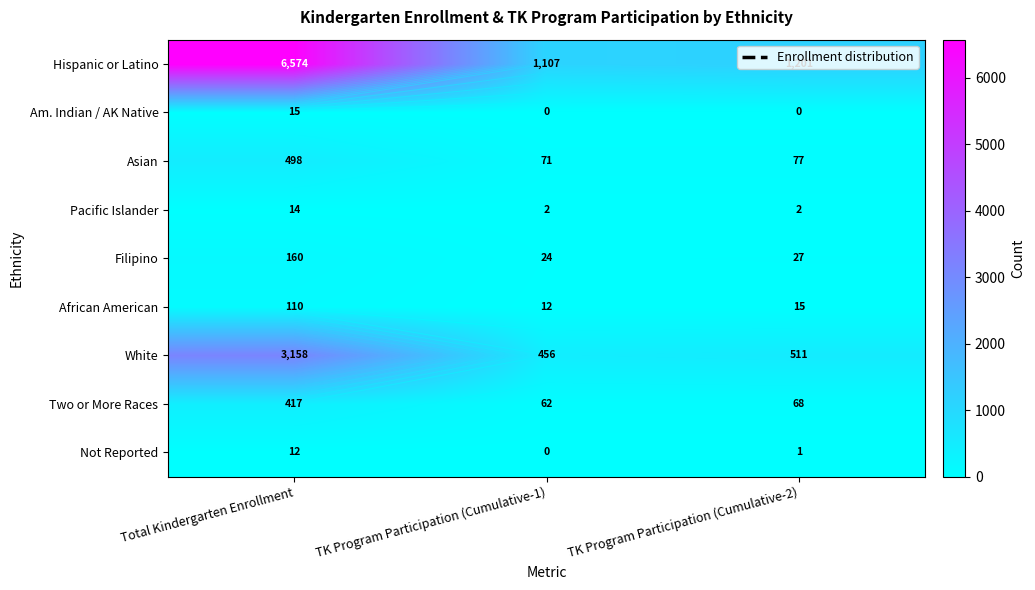

What is the average value of the Not Reported series?

4